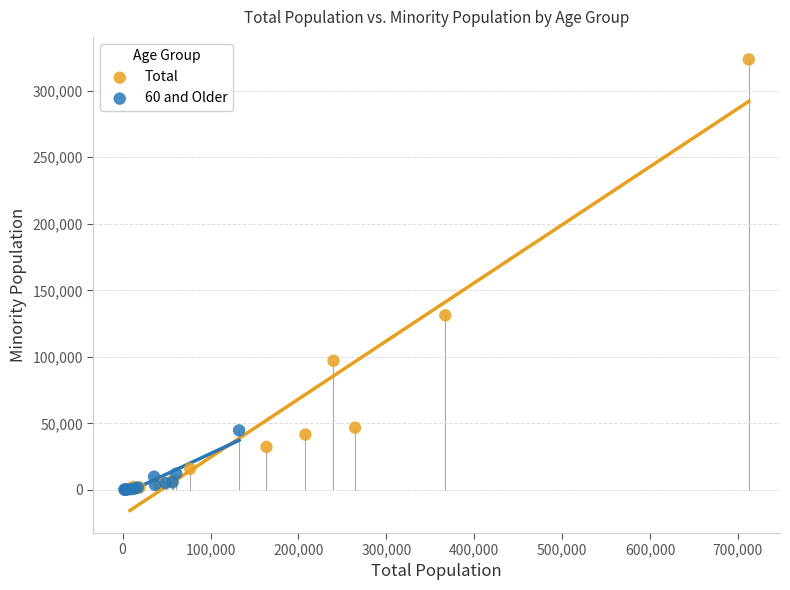

Which series has the widest spread of Y values?

Total